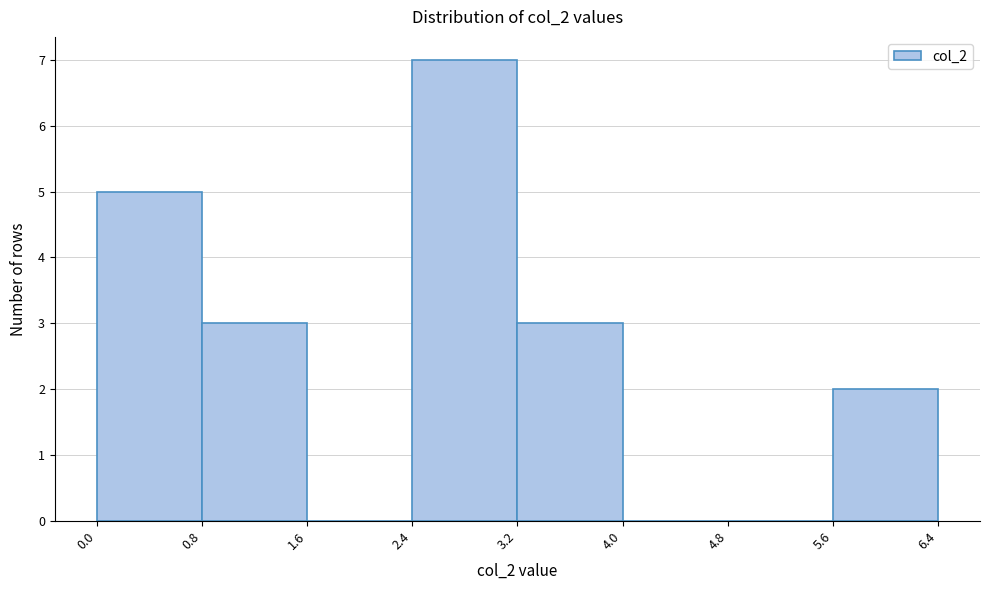

Reading left to right, list every bar in this chart as the range it spans on the x-axis followed by its height. The values are not printed on the chart, so give them approximately, as read against the axis.

0.0 to 0.8: 5
0.8 to 1.6: 3
1.6 to 2.4: 0
2.4 to 3.2: 7
3.2 to 4.0: 3
4.0 to 4.8: 0
4.8 to 5.6: 0
5.6 to 6.4: 2